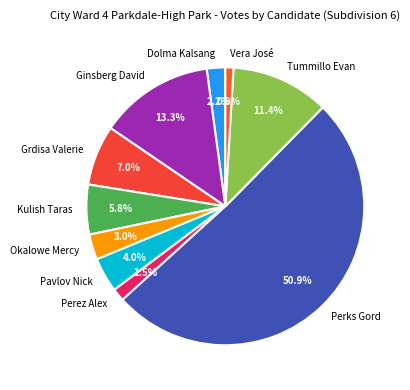

What portion of the pie excludes Okalowe Mercy?

97.0%